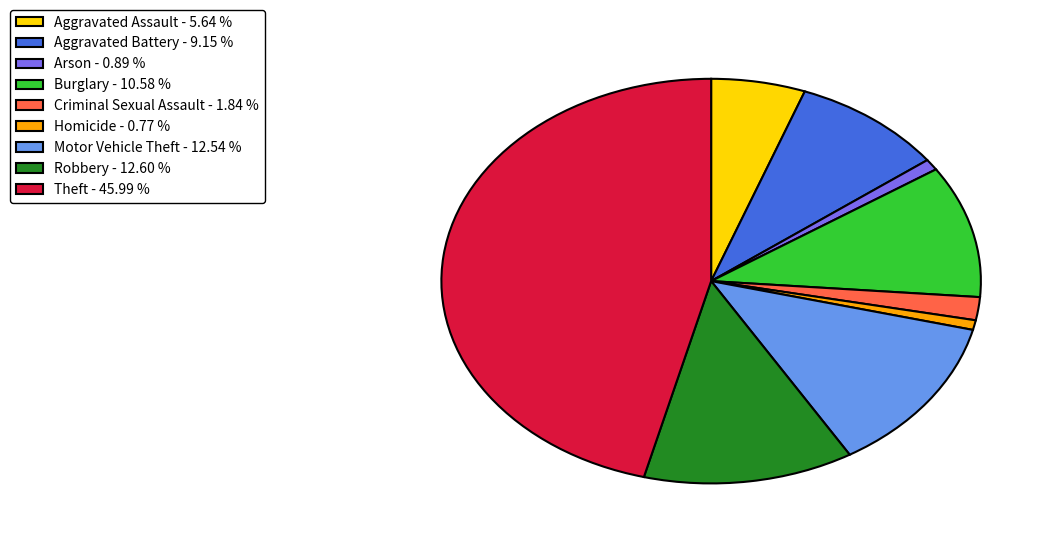

Does any single category account for the majority?

No